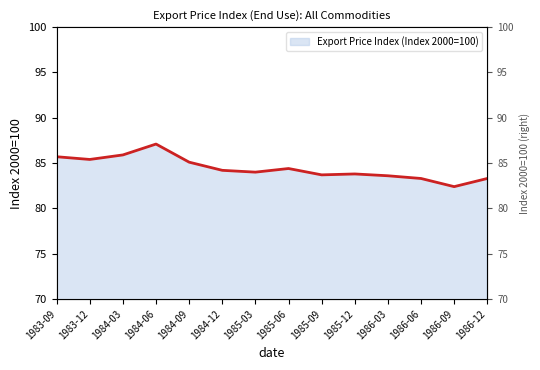

What is the difference between the maximum and minimum values?

4.7